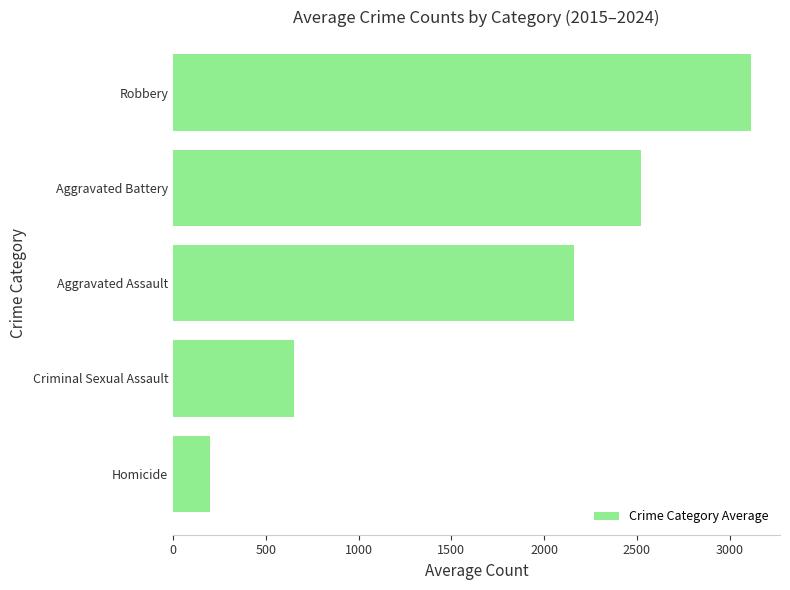

What is the difference between the second highest and minimum values?

2325.4